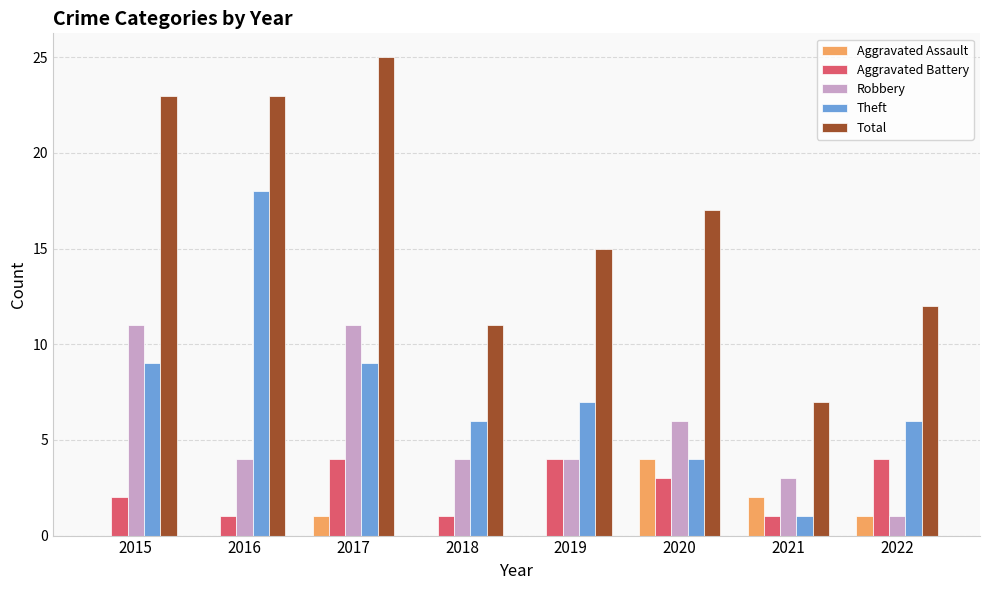

What is the sum of all Theft values?

60